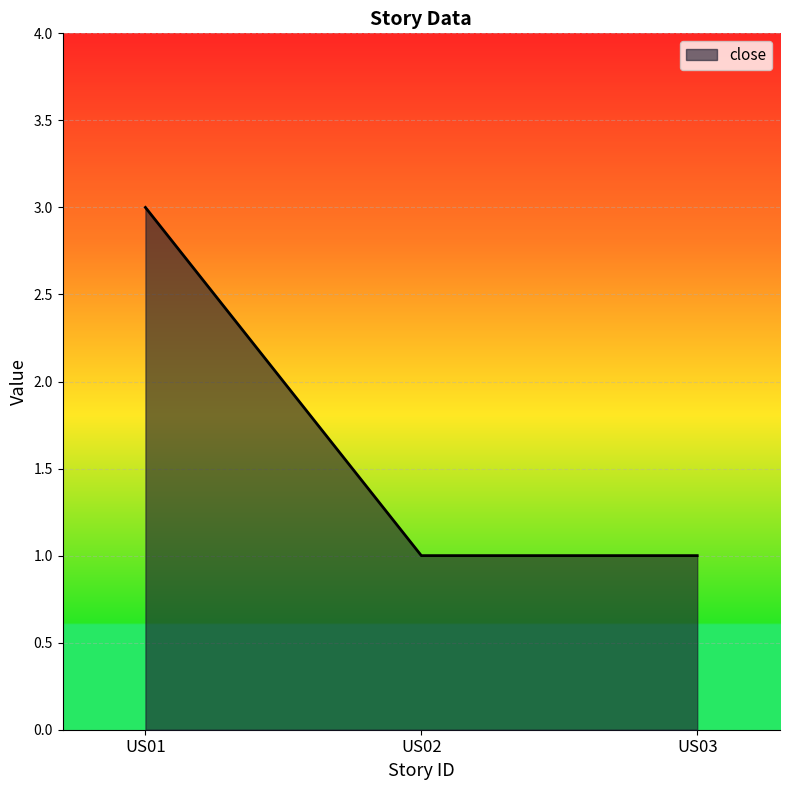

The value at US03 is 1. True or false?

True